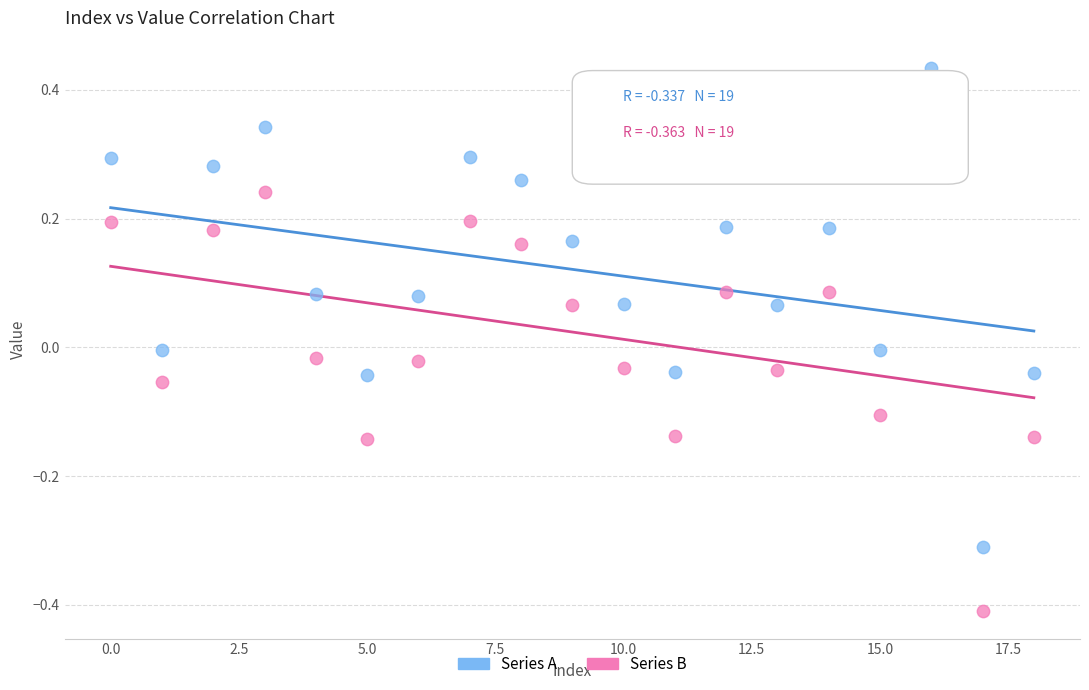

Which series reaches the minimum Y coordinate?

Series B